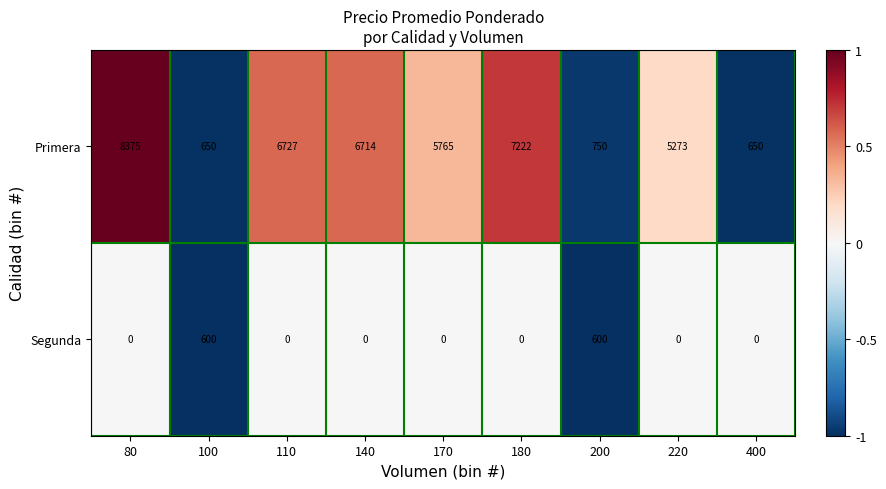

Reading right to left, what are all the values shown in this chart?

Primera: 400=650	220=5273	200=750	180=7222	170=5765	140=6714	110=6727	100=650	80=8375
Segunda: 400=0	220=0	200=600	180=0	170=0	140=0	110=0	100=600	80=0